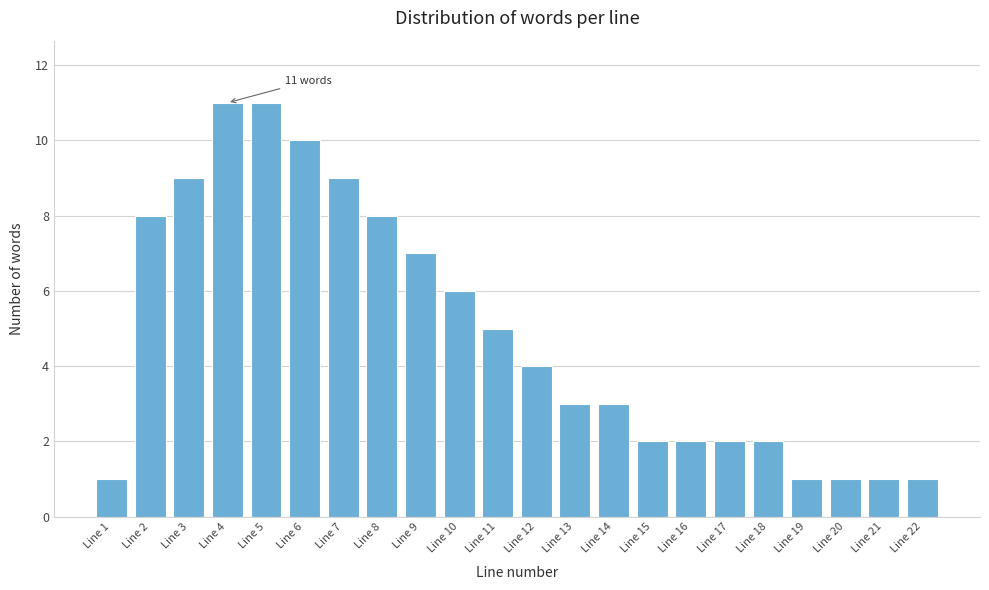

Reading left to right, what are all the values shown in this chart?

1	8	9	11	11	10	9	8	7	6	5	4	3	3	2	2	2	2	1	1	1	1